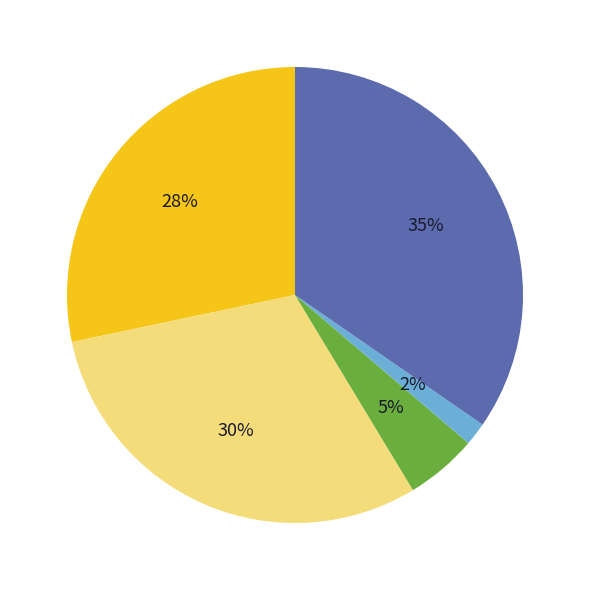

To the nearest percent, what is the difference between the largest and smallest slice percentages?

33%